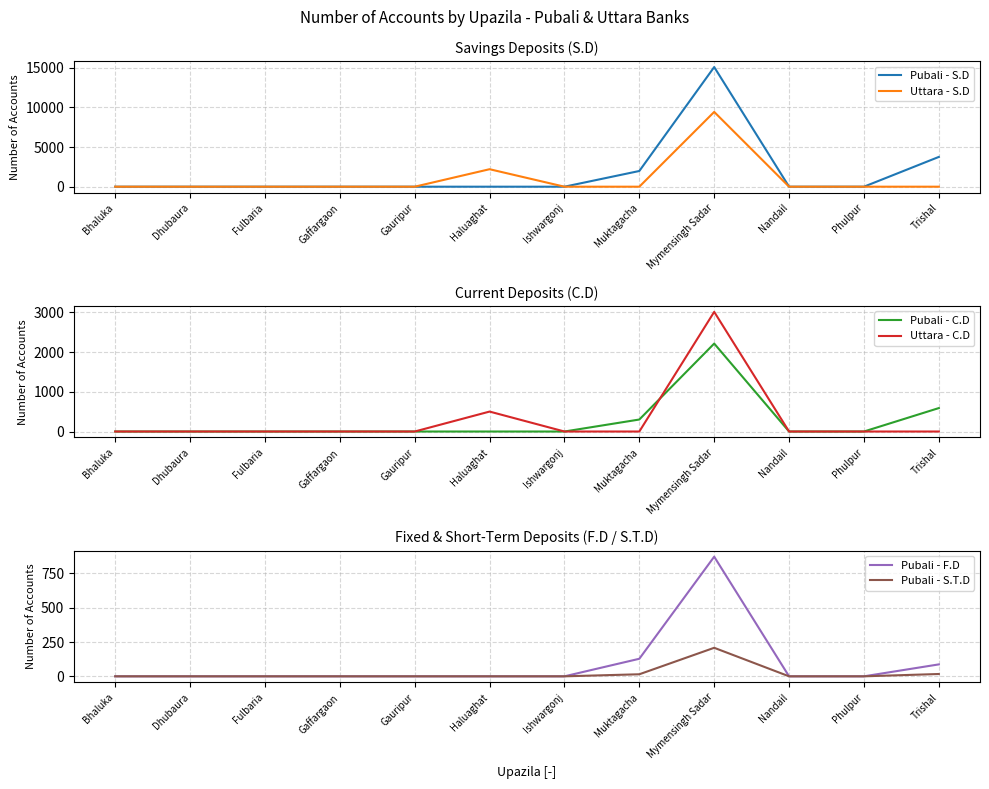

What is the label of the 6th point from the right?

Ishwargonj